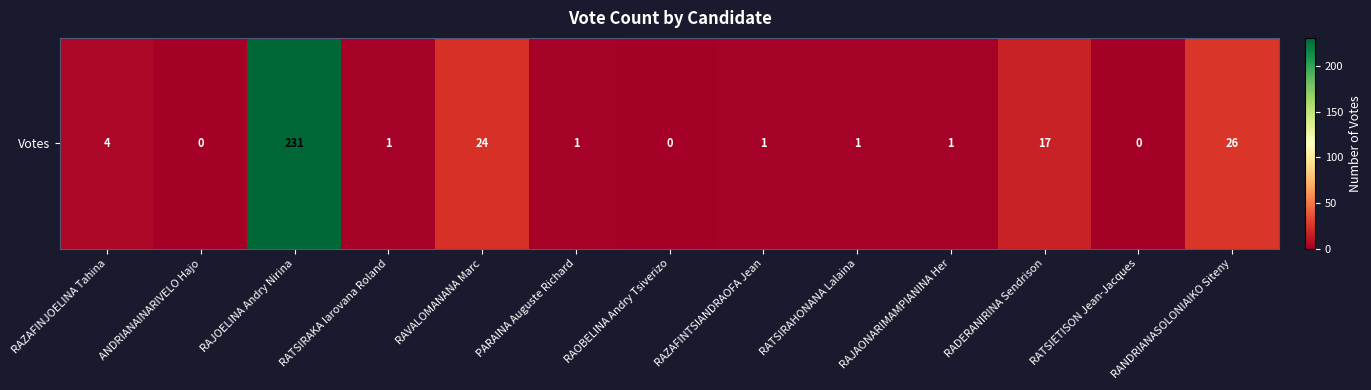

What is the sum of all values?

307